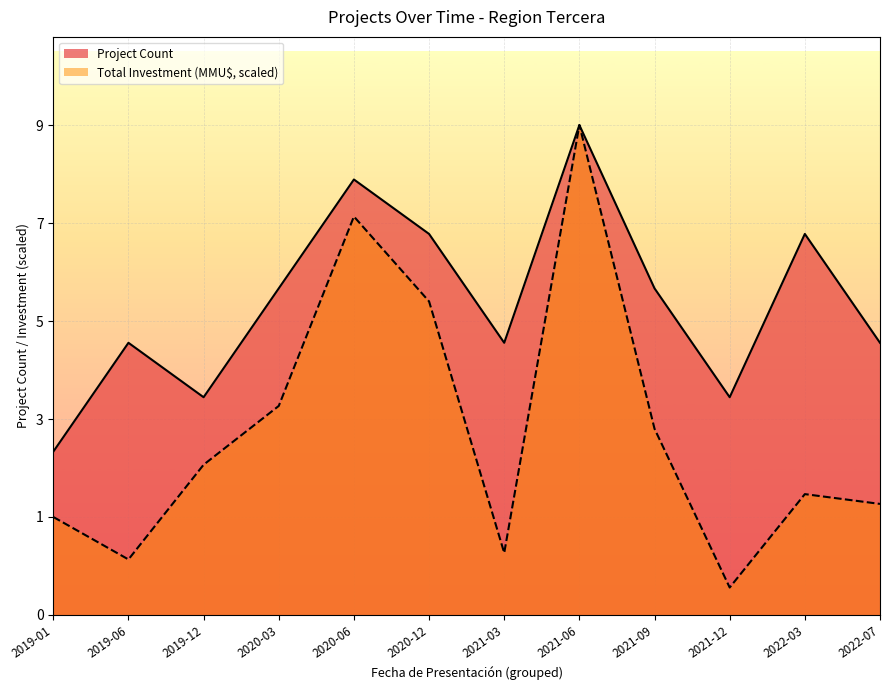

Is it true that Project Count equals 2.4 at 2019-06?

False